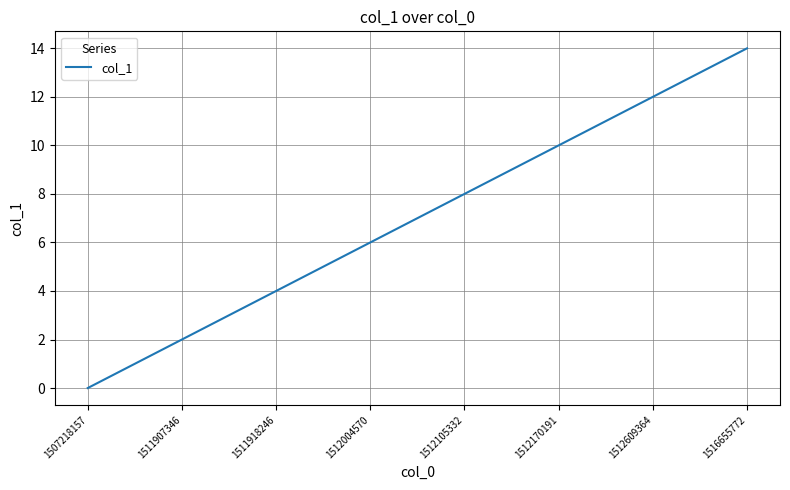

What is the difference between the maximum and minimum values?

14